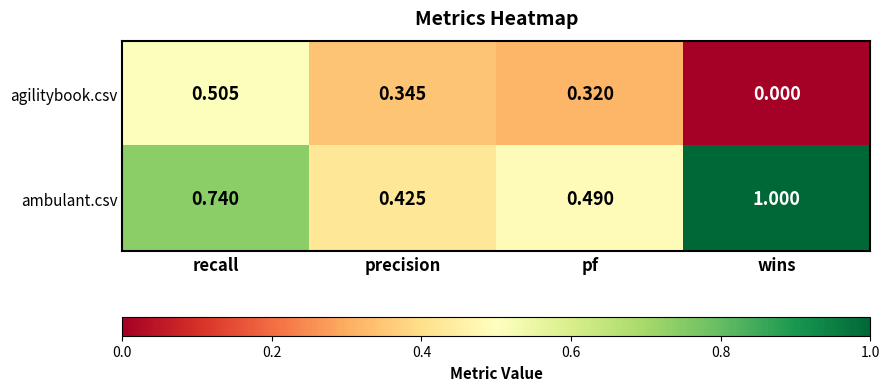

List the series in order of their overall mean, lowest first.

agilitybook.csv, ambulant.csv